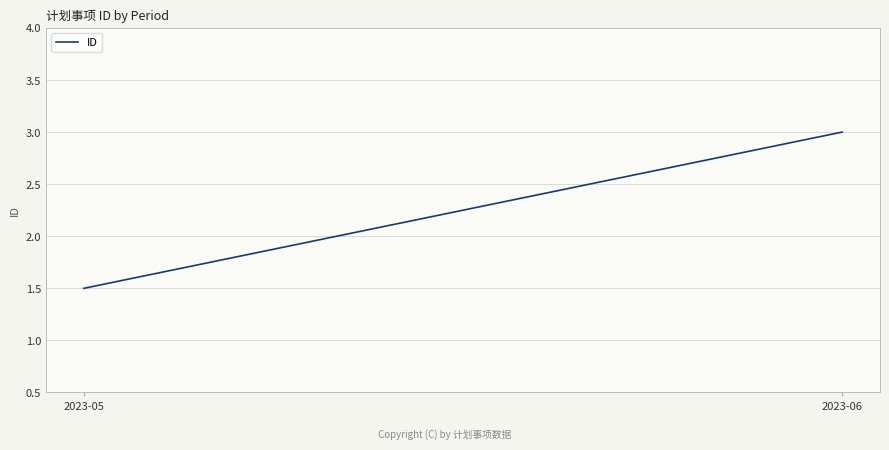

Is it true that the value at 2023-06 is 0.8?

False